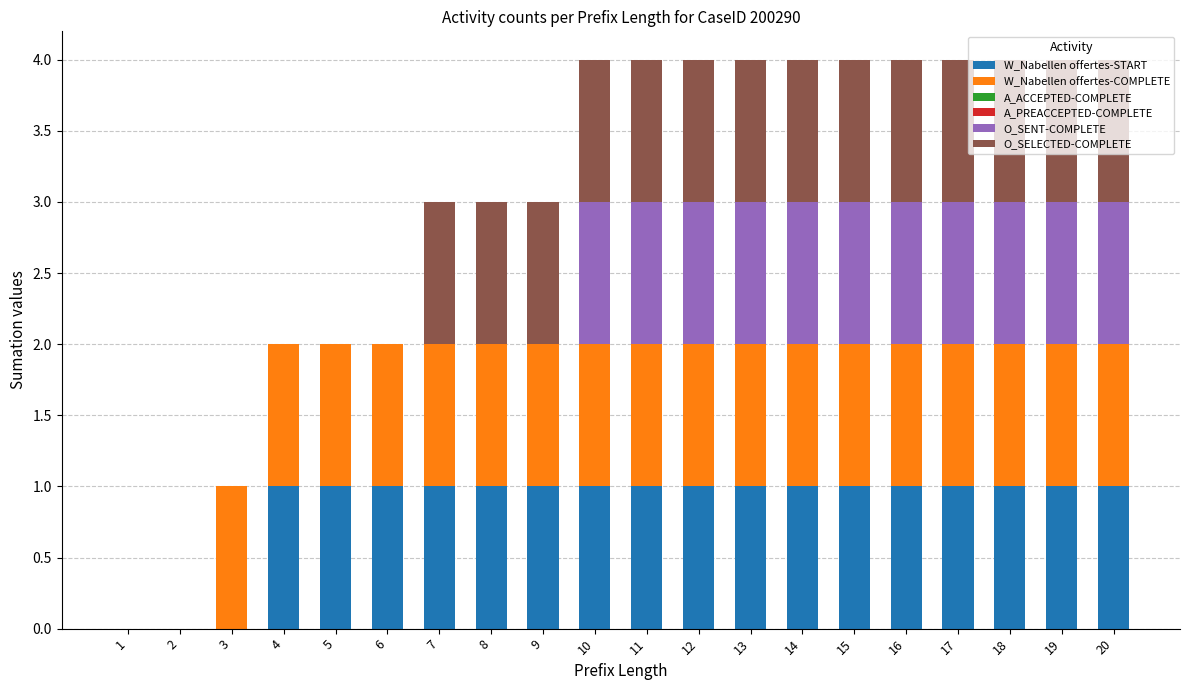

The W_Nabellen offertes-START series shows 1 at 16. True or false?

True